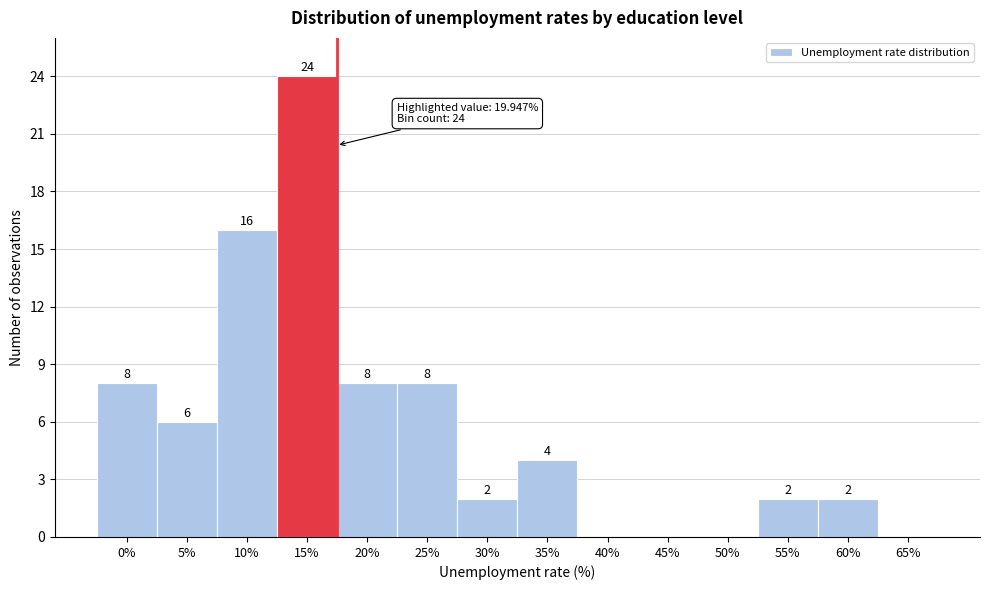

Reading left to right, transcribe all the data shown in this chart.

0%=8	5%=6	10%=16	15%=24	20%=8	25%=8	30%=2	35%=4	40%=0	45%=0	50%=0	55%=2	60%=2	65%=0